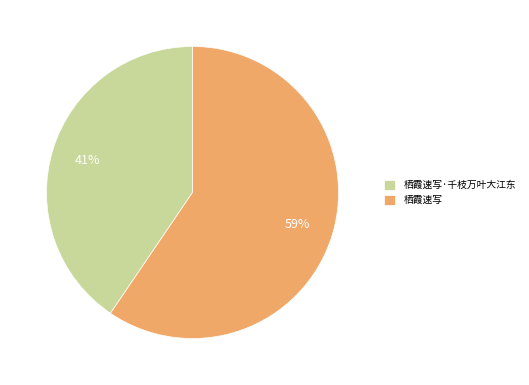

To the nearest percent, what percentage of the pie is 栖霞速写?

59%